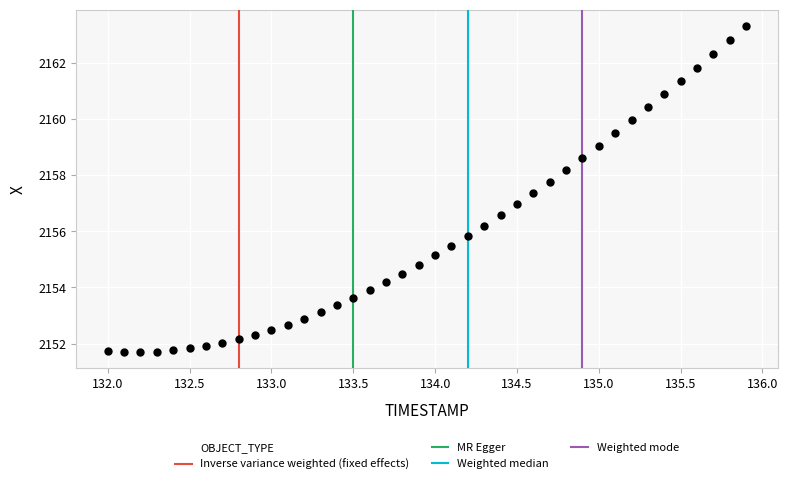

What is the range of Y values (max minus min)?

11.6